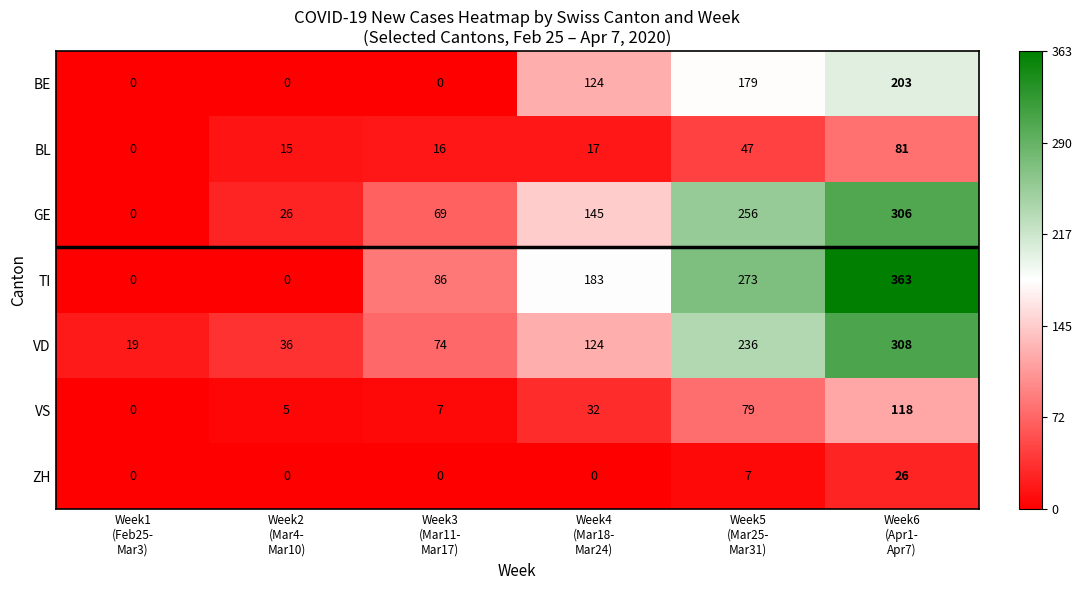

Which label corresponds to the largest value in the chart?

Week6
(Apr1-
Apr7)